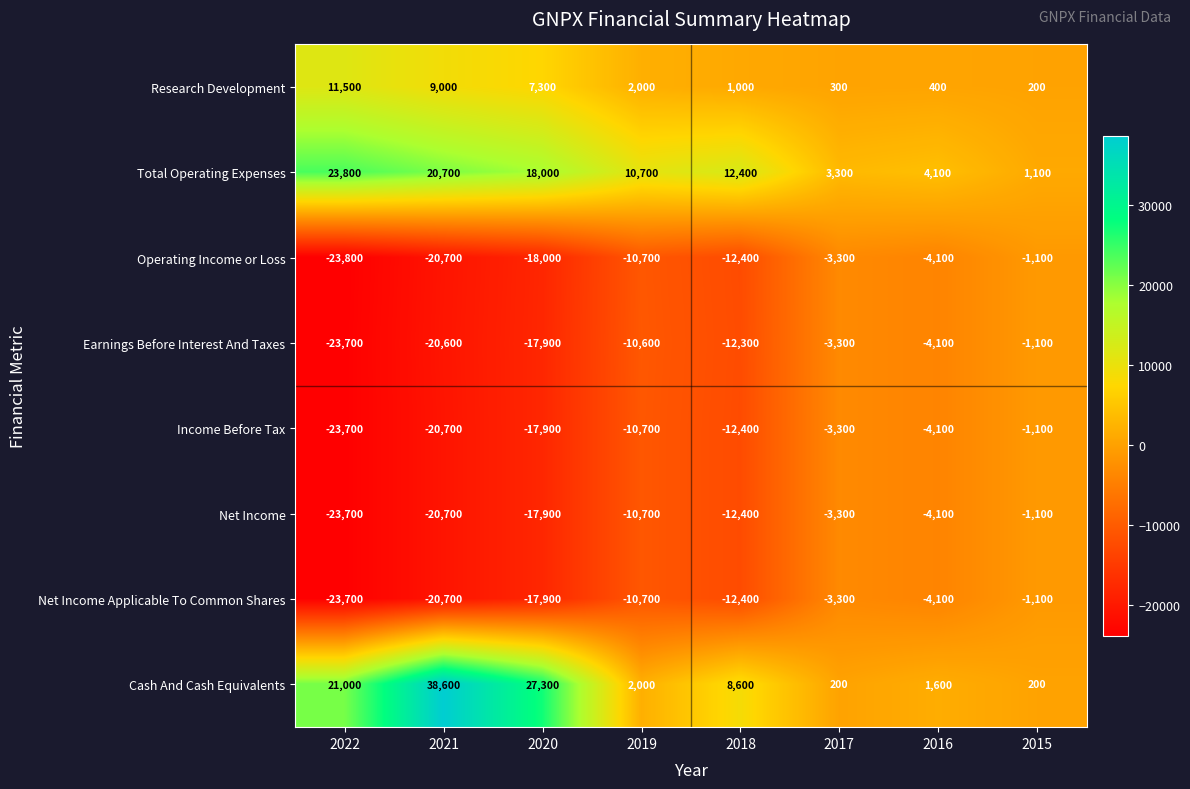

Which category has the lowest value across all series?

2022